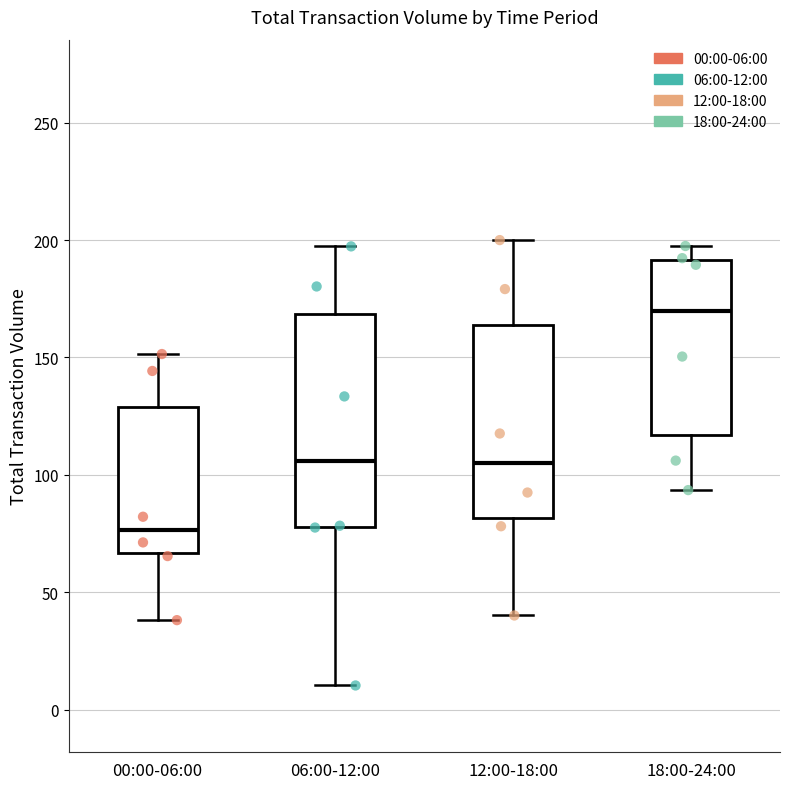

Where does the median line of the box for 06:00-12:00 sit on the y-axis? The values are not printed on the chart, so give them approximately, as read against the axis.

105